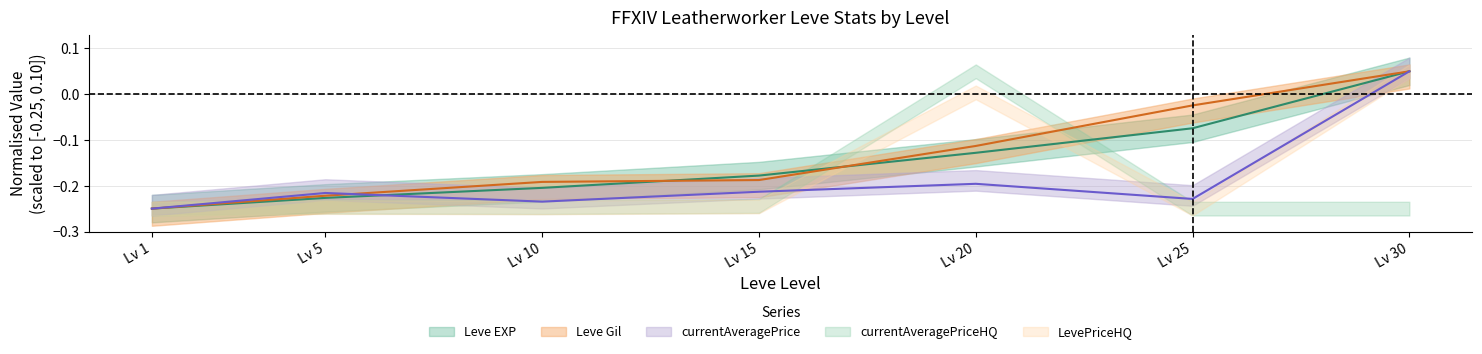

What is the value of the Leve Gil point at the 1st from the left?

-0.2